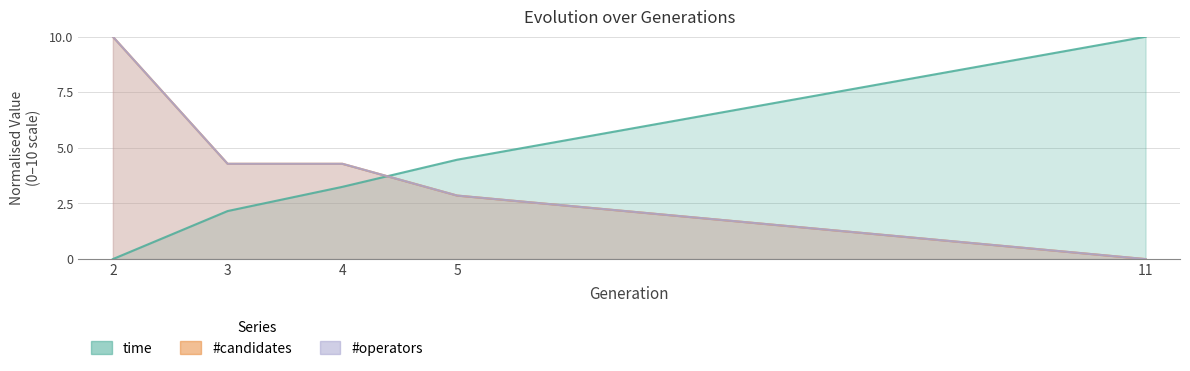

At which category is the sum across all series the highest?

2